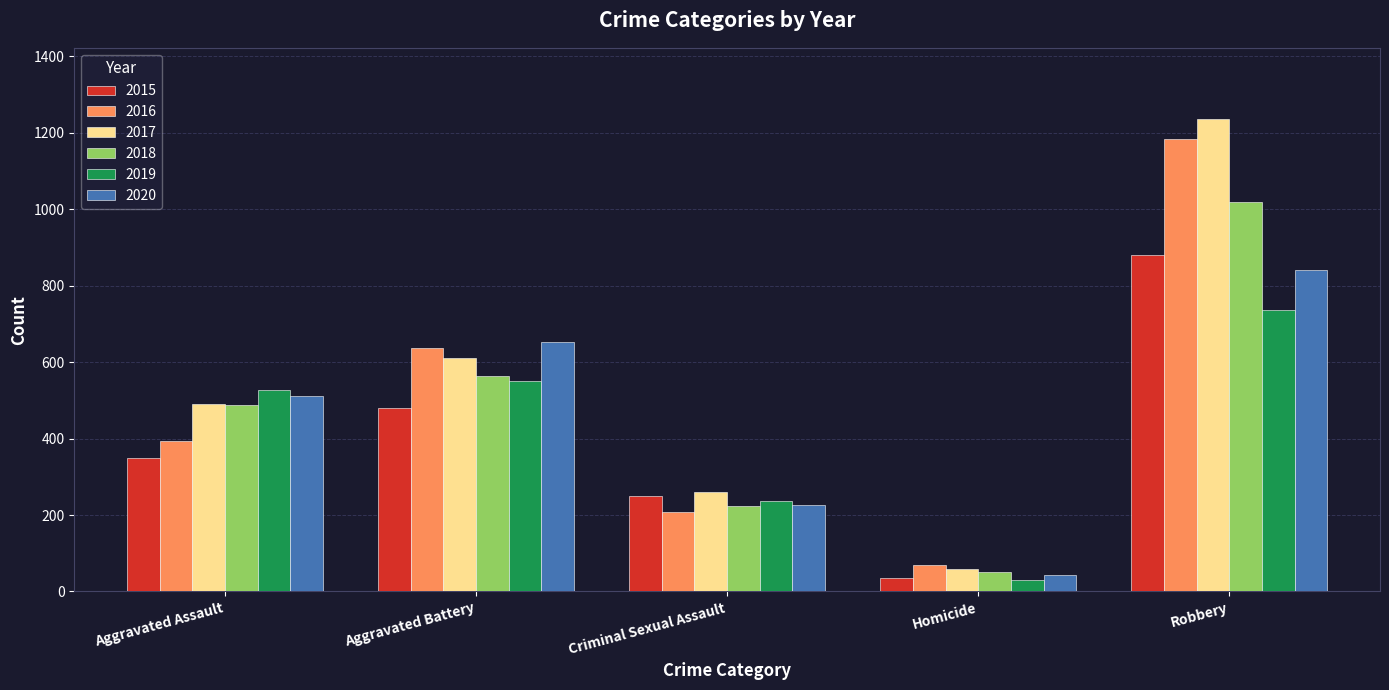

Which series has the largest range (max minus min)?

2017